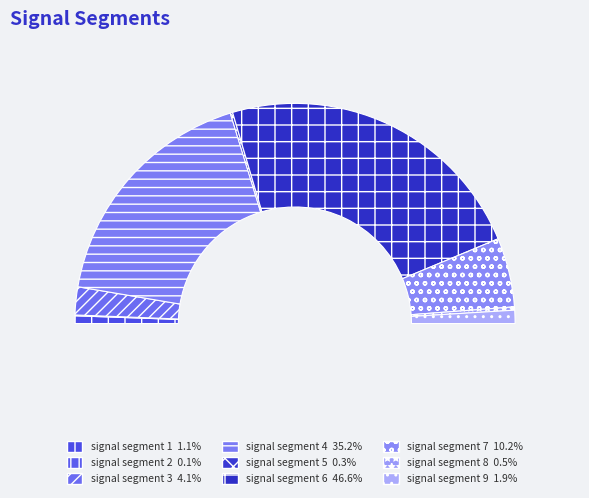

Rank the categories by value from highest to lowest.

signal segment 6, signal segment 4, signal segment 7, signal segment 3, signal segment 9, signal segment 1, signal segment 8, signal segment 5, signal segment 2